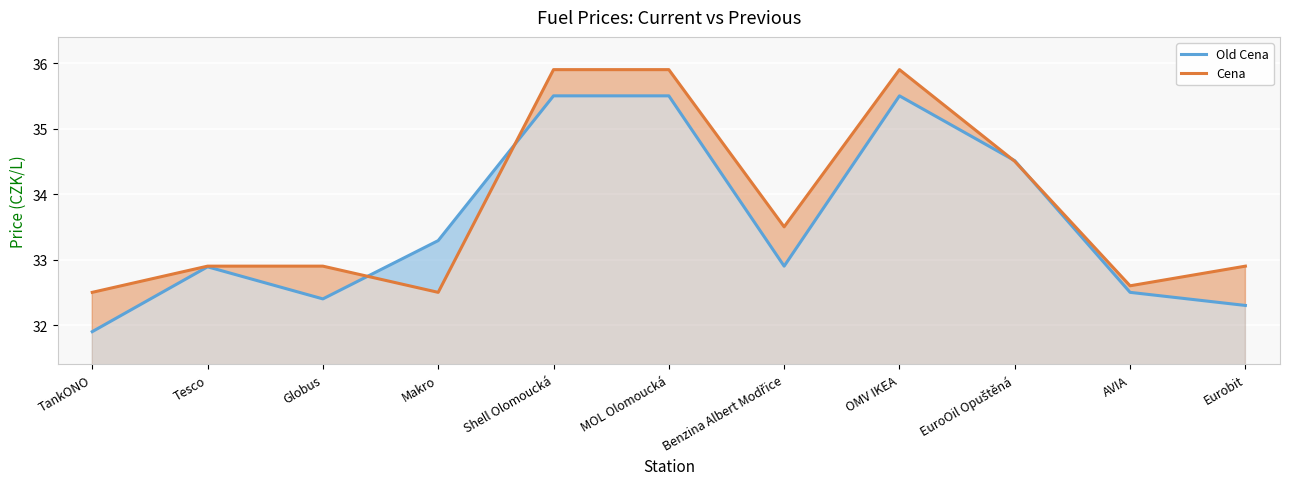

How many lines are shown in the chart?

2